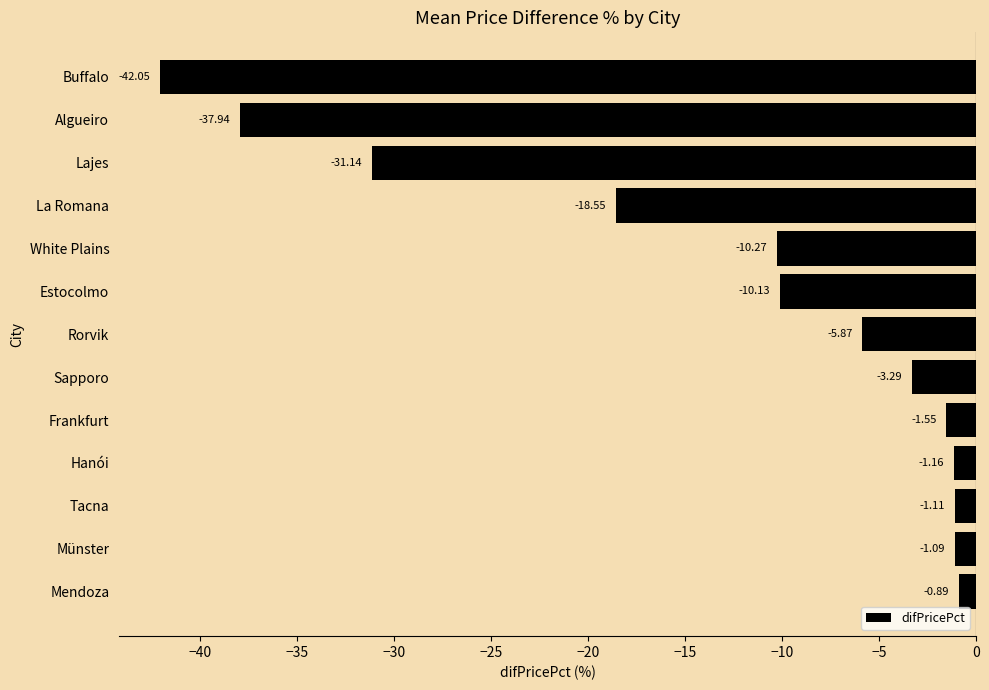

What is the change in value from Lajes to White Plains?

+20.9